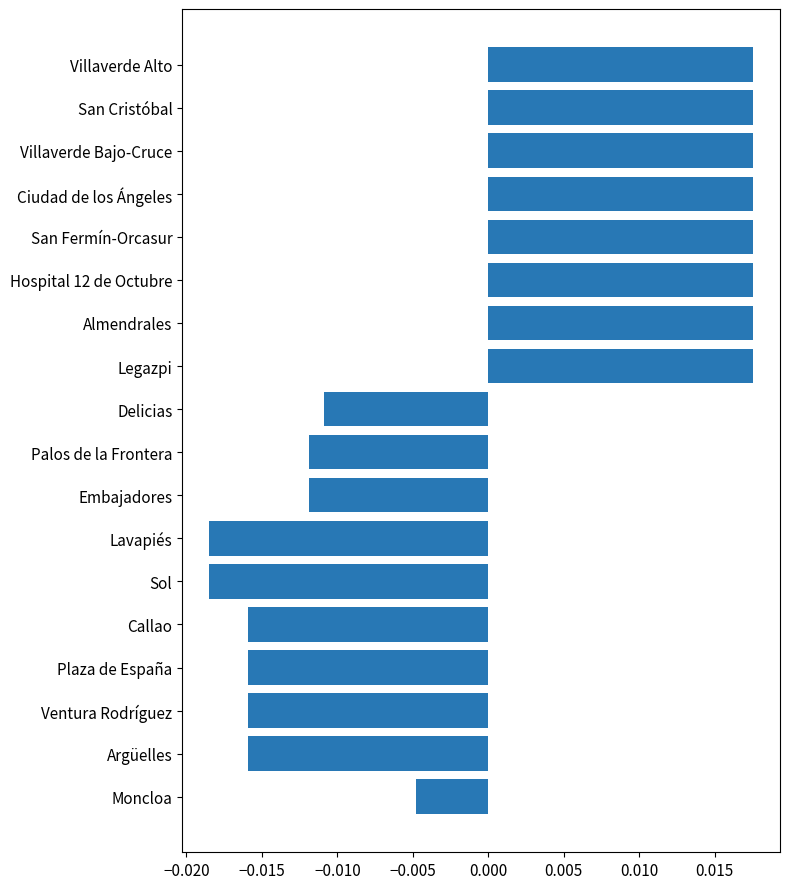

How many data points are less than 0?

10